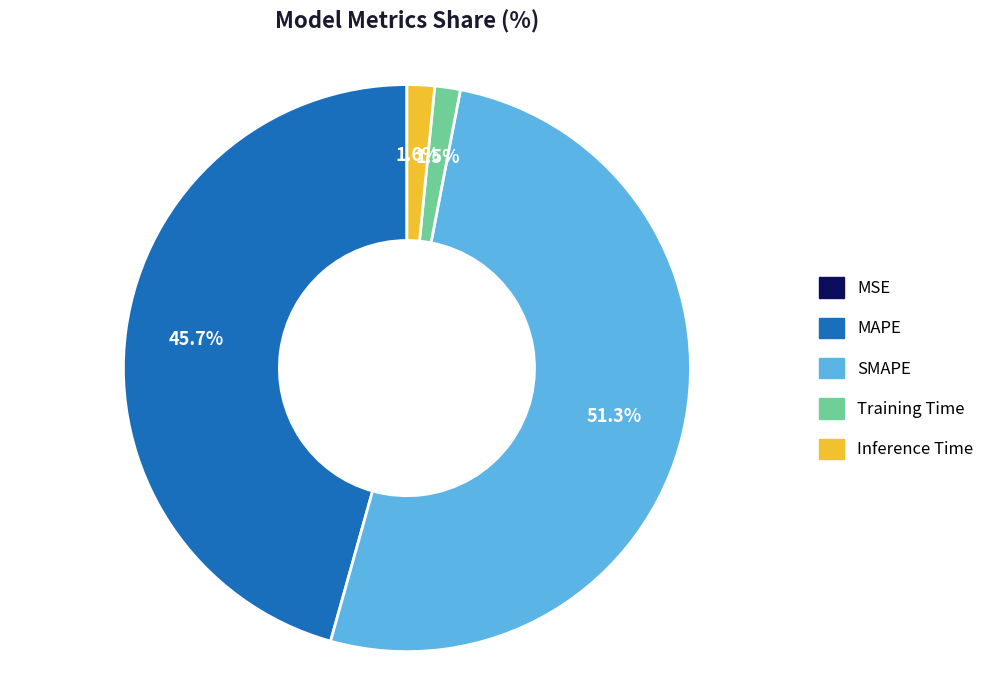

Is the sum of Inference Time and Training Time greater than half?

No